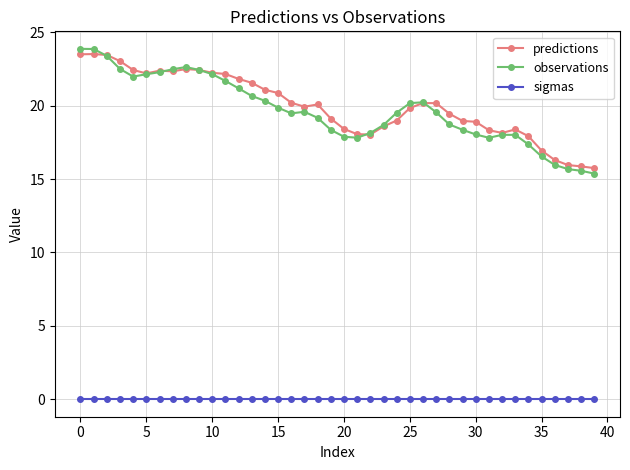

True or false: sigmas and observations intersect in this chart.

False